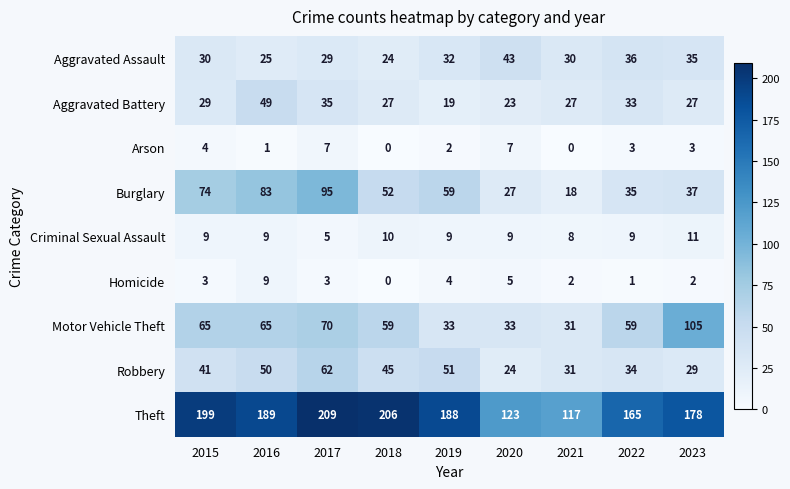

At which category is the sum across all series the highest?

2017